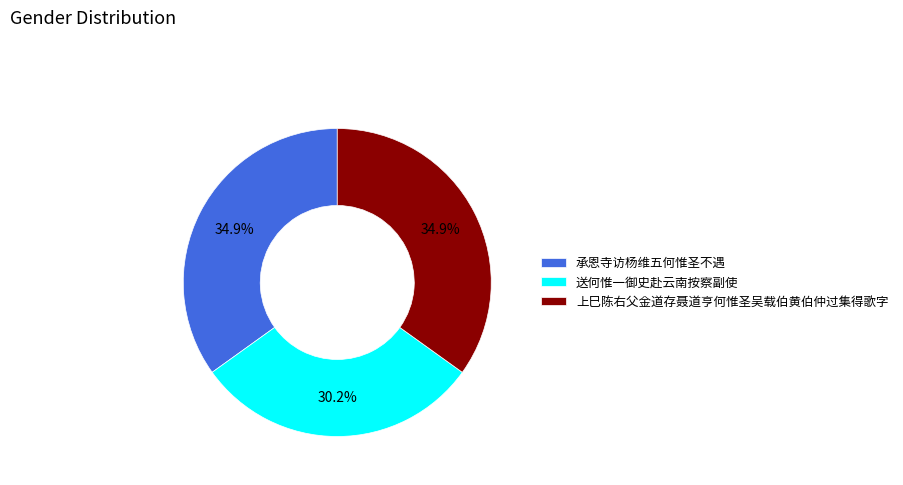

To the nearest percent, what percentage of the pie is 承恩寺访杨维五何惟圣不遇?

35%